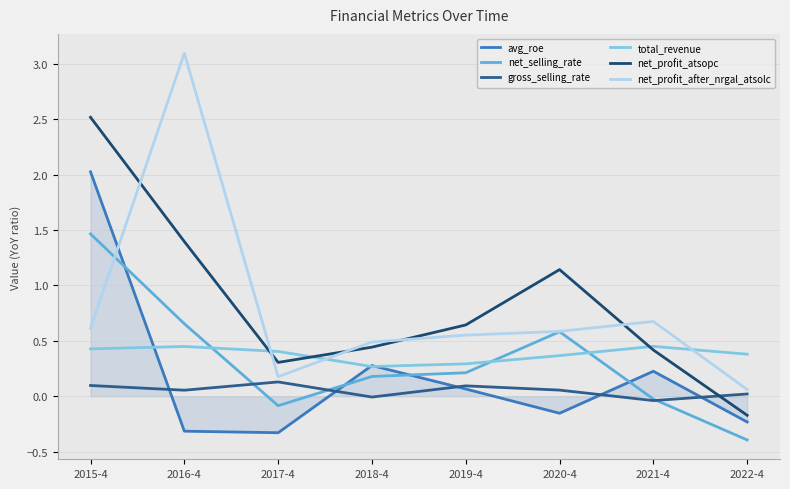

Which series has the widest spread of values?

net_profit_after_nrgal_atsolc